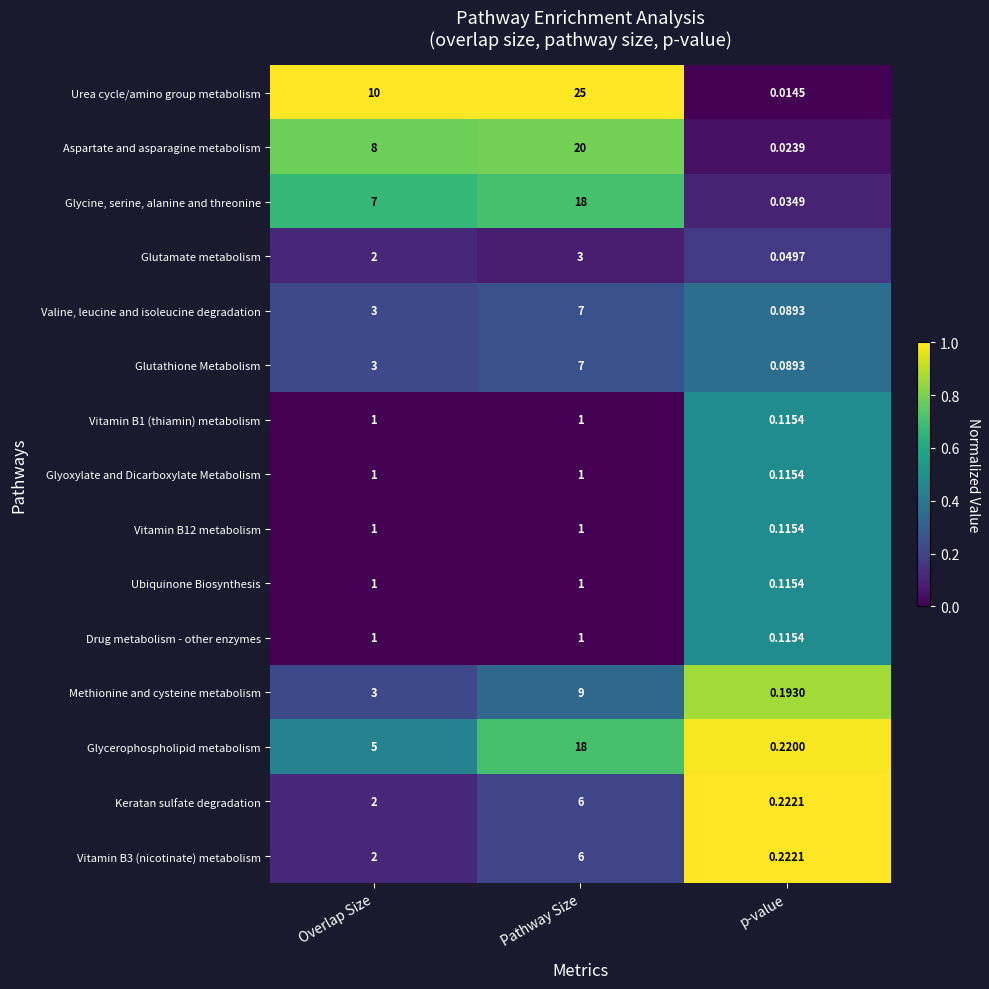

Which category has the highest value in the Glutamate metabolism series?

Pathway Size